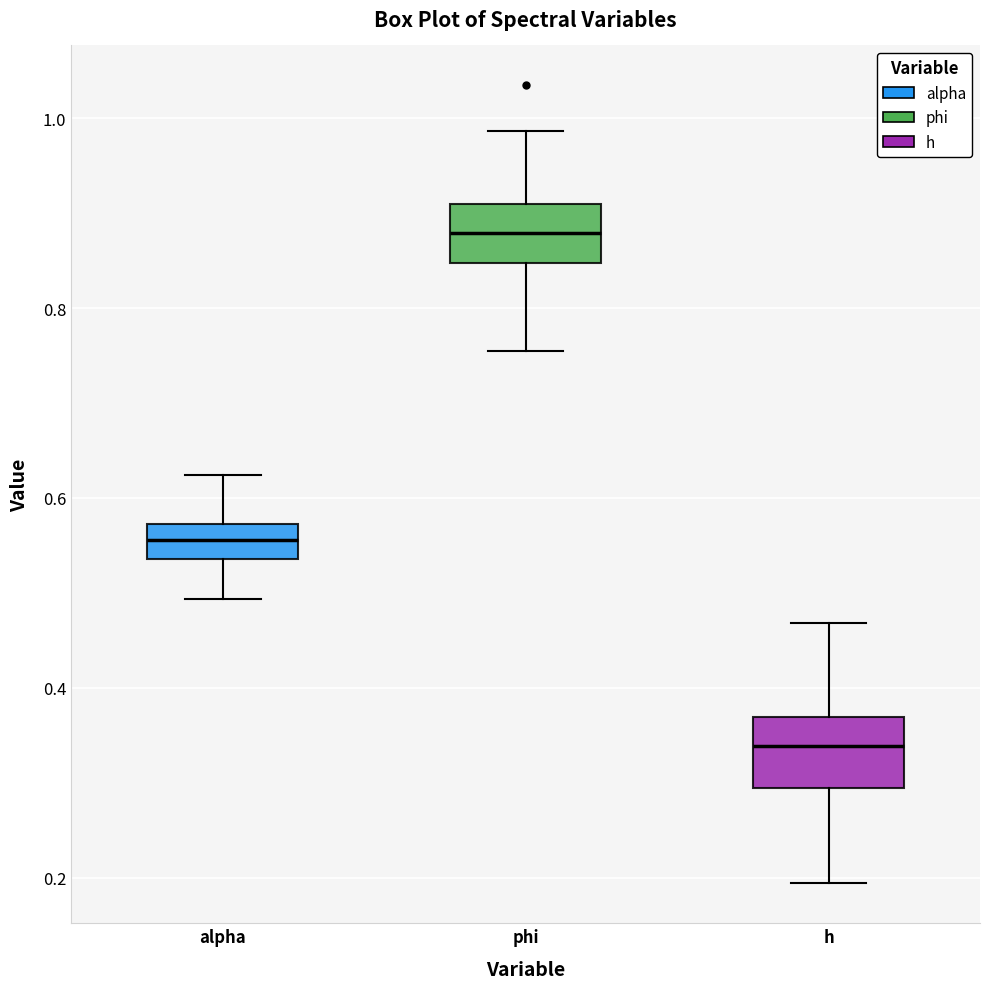

Where does the upper whisker of the box for h end on the y-axis? The values are not printed on the chart, so give them approximately, as read against the axis.

0.46